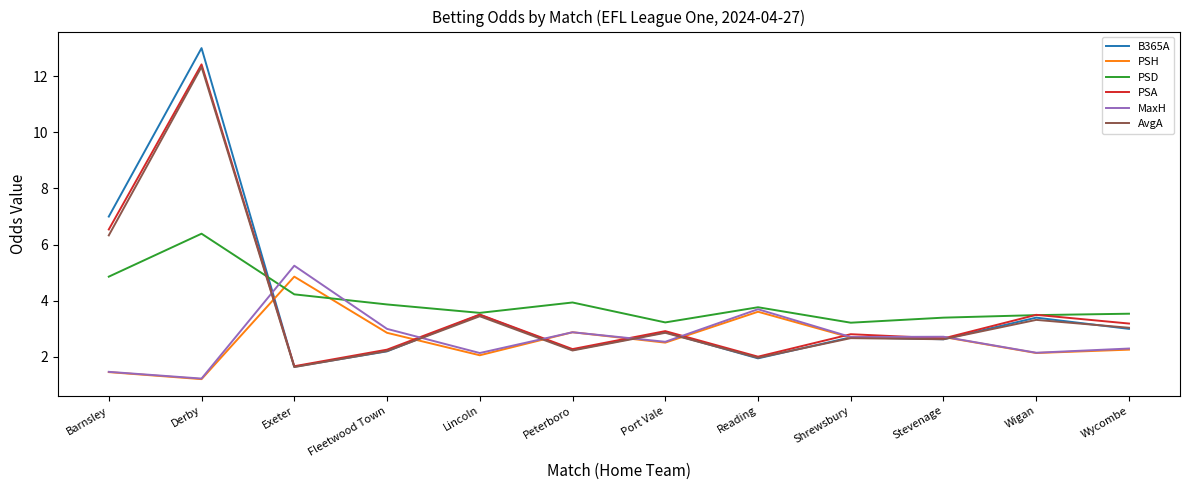

What is the difference between the highest and lowest values at Peterboro?

1.7